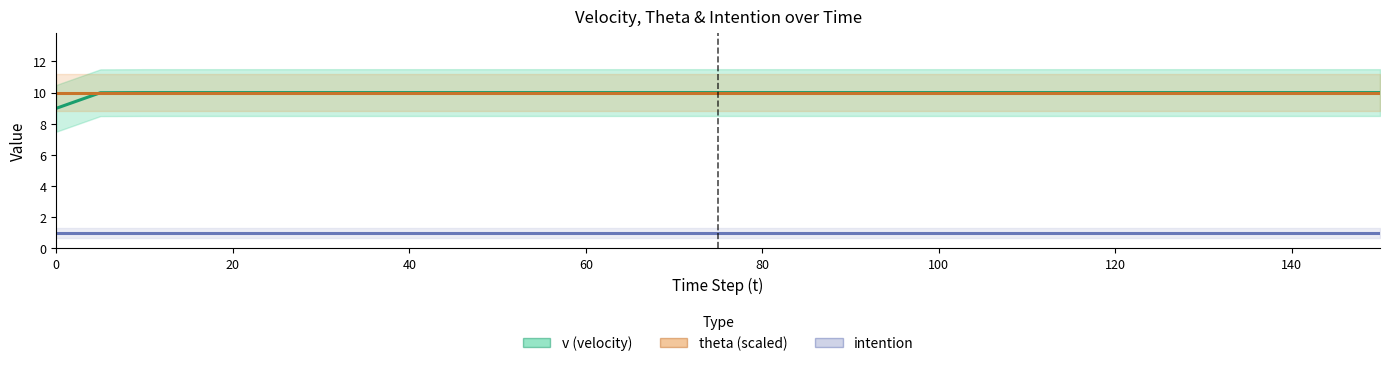

What is the minimum value for theta (scaled)?

10.0